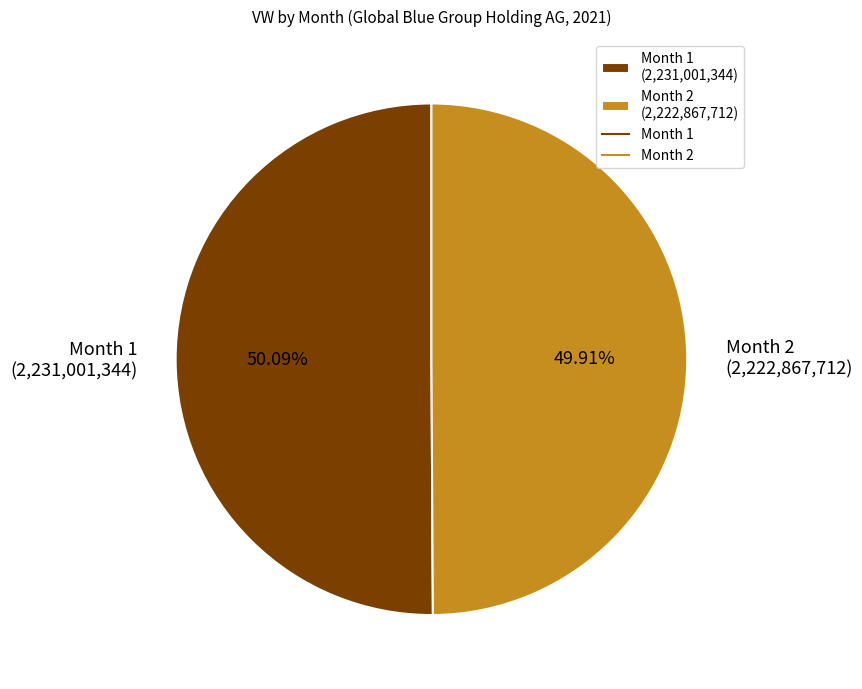

Is there a majority slice in this chart?

Yes